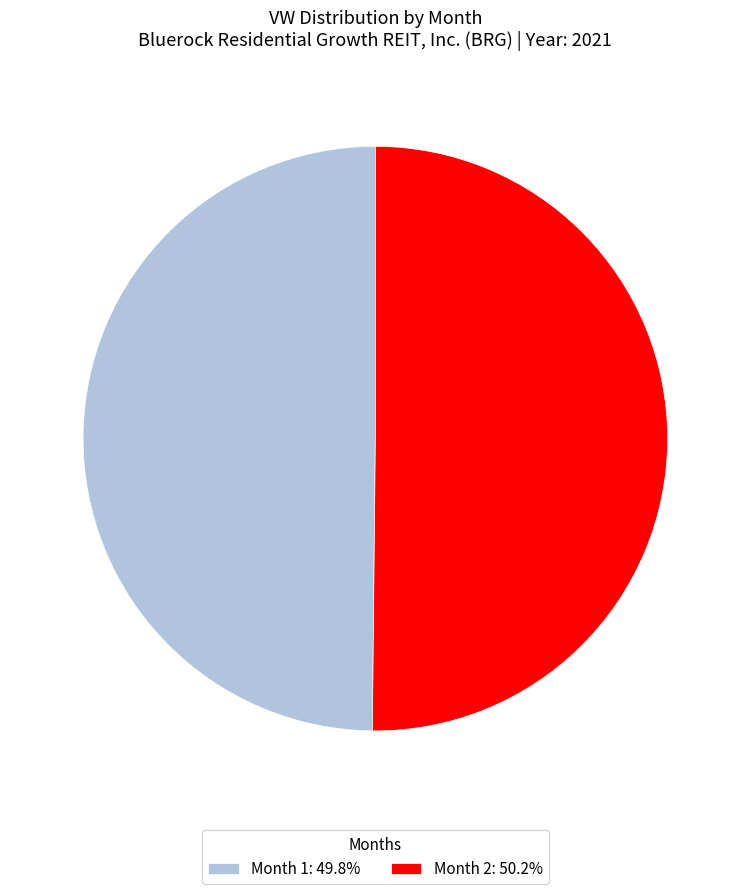

How many slices are in this pie chart?

2